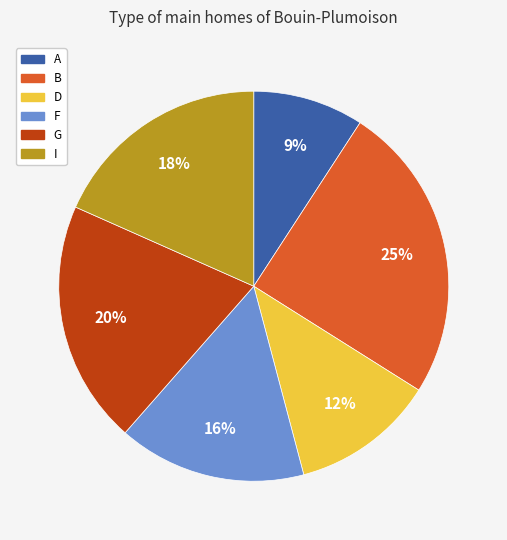

Is it true that F is 21% of the pie?

False